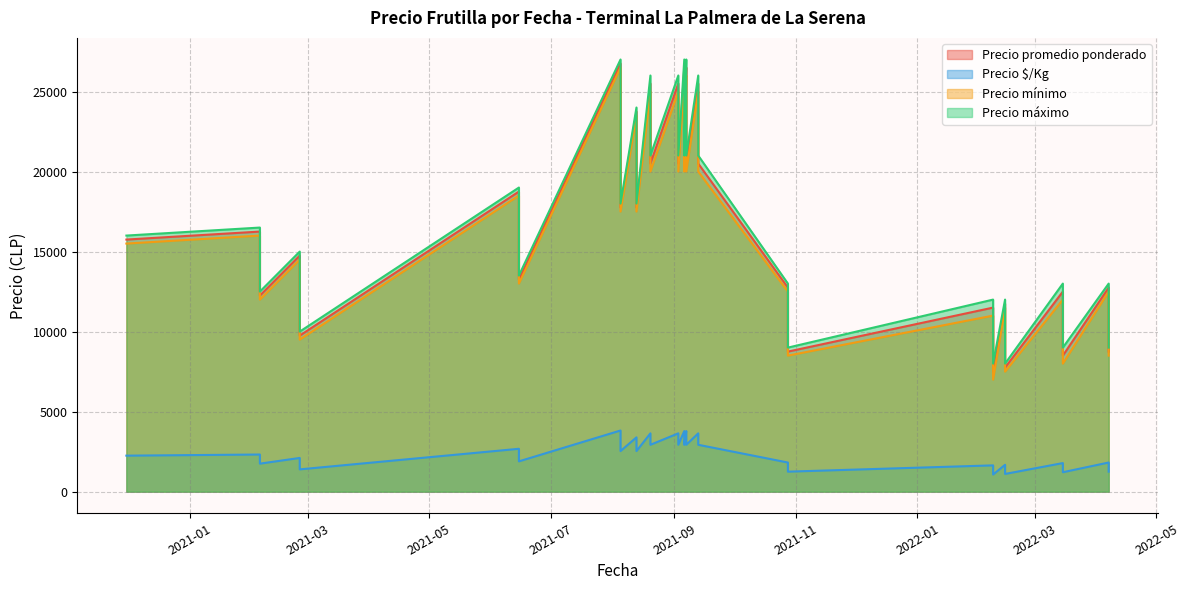

Count the number of categories in the chart.

40